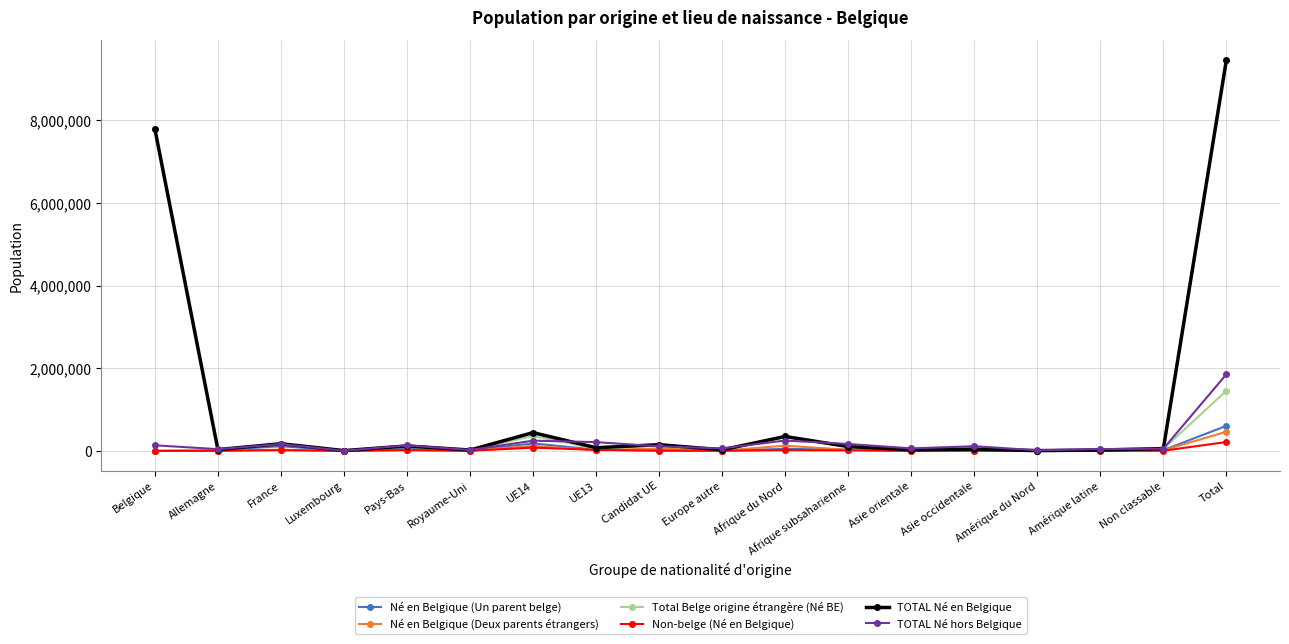

Does the chart have visible grid lines?

Yes